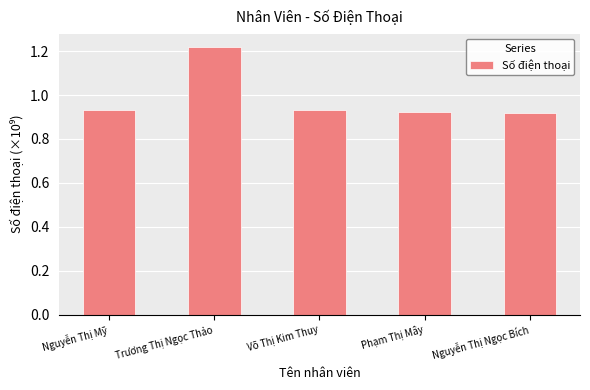

What is the average value?

1.0